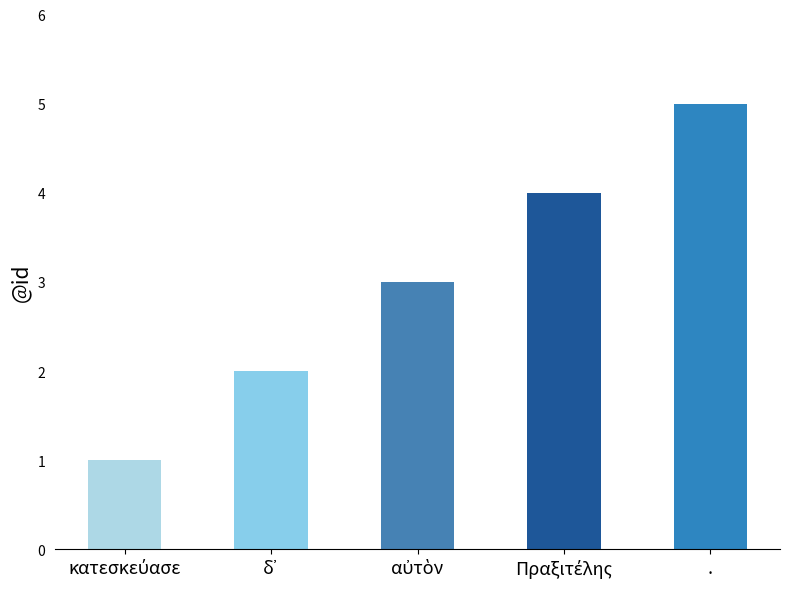

What is the average value?

3